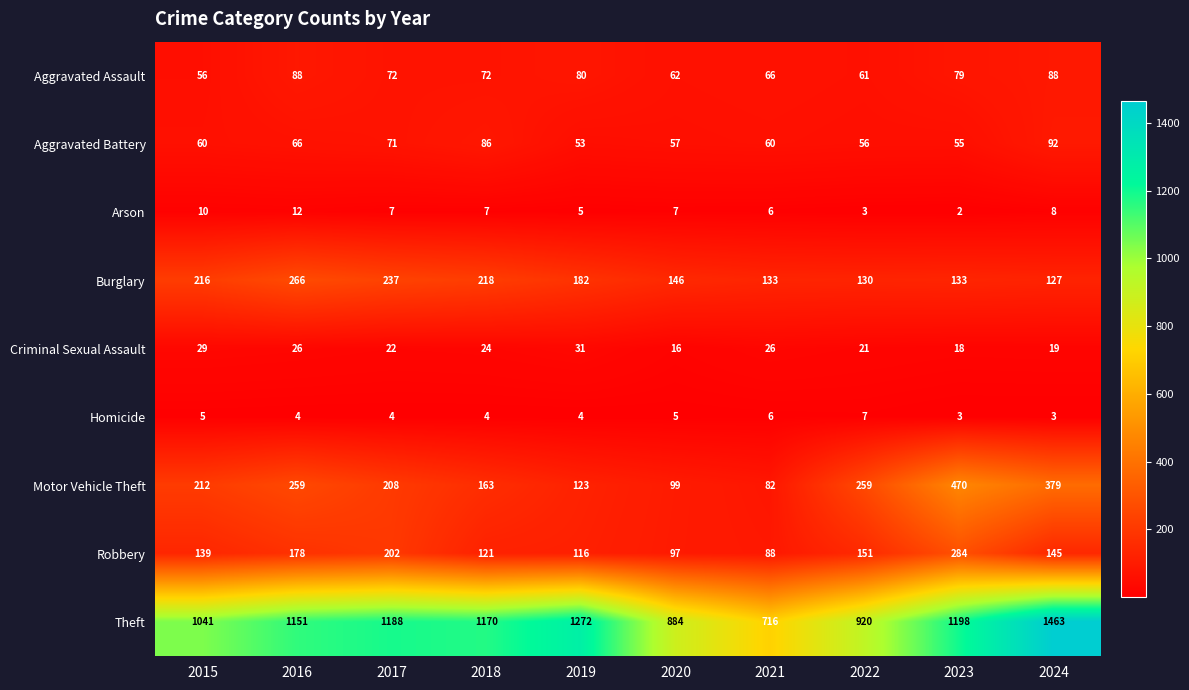

What is the difference between the second highest and second lowest values in the Theft series?

388